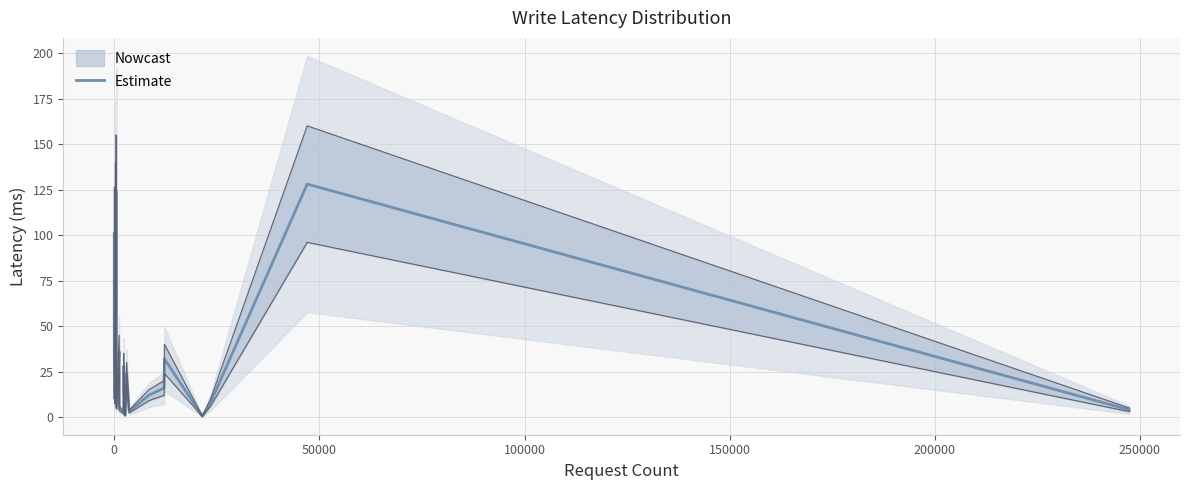

What is the greatest value displayed?

128.0